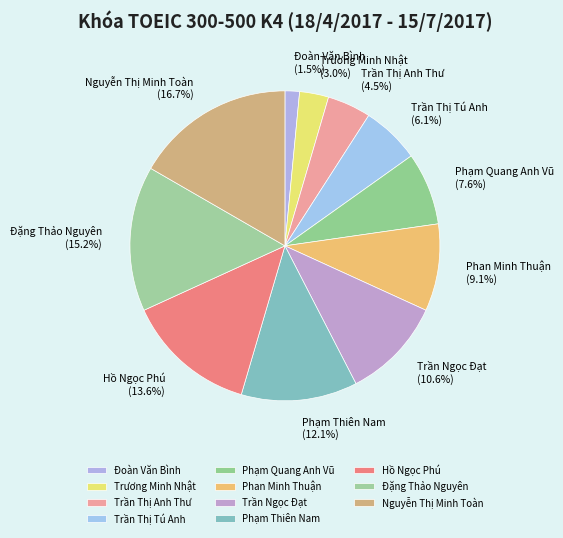

Which slice is the largest?

Nguyễn Thị Minh Toàn